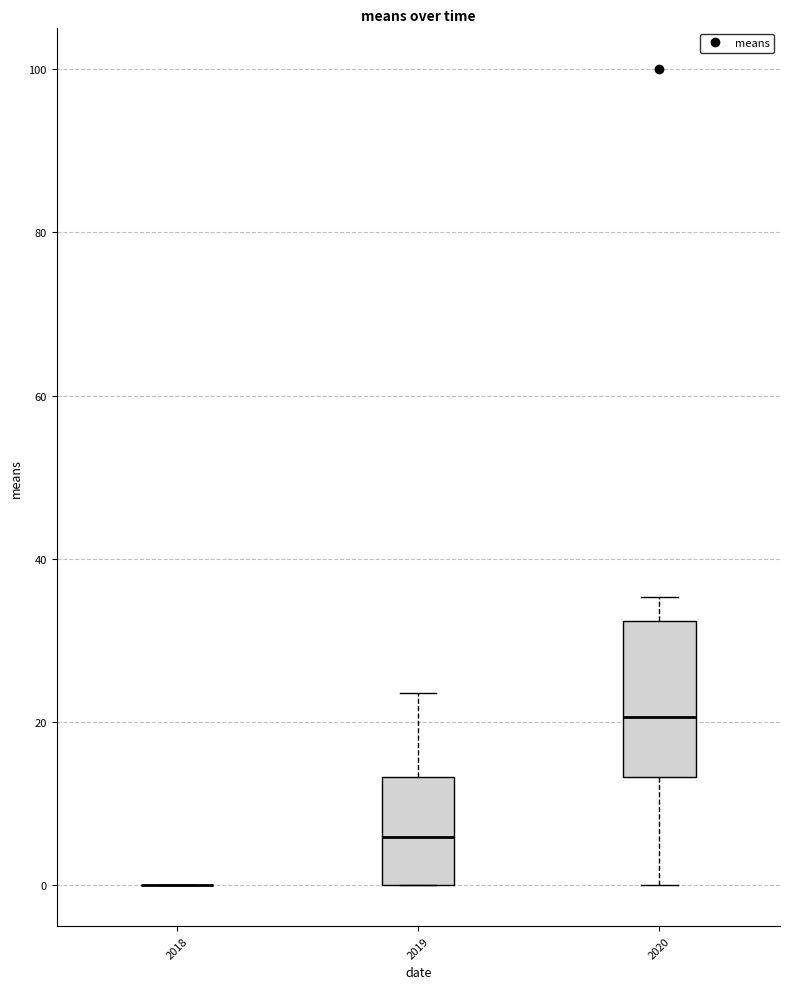

Where does the median line of the box at x = 2019 sit on the y-axis? The values are not printed on the chart, so give them approximately, as read against the axis.

6